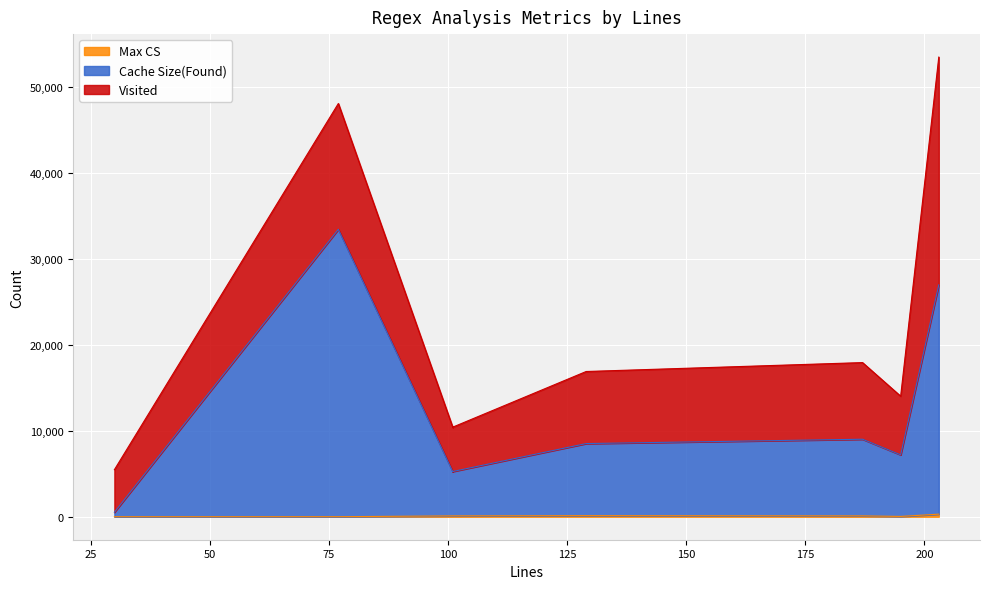

True or false: Max CS and Cache Size(Found) cross at least once.

False